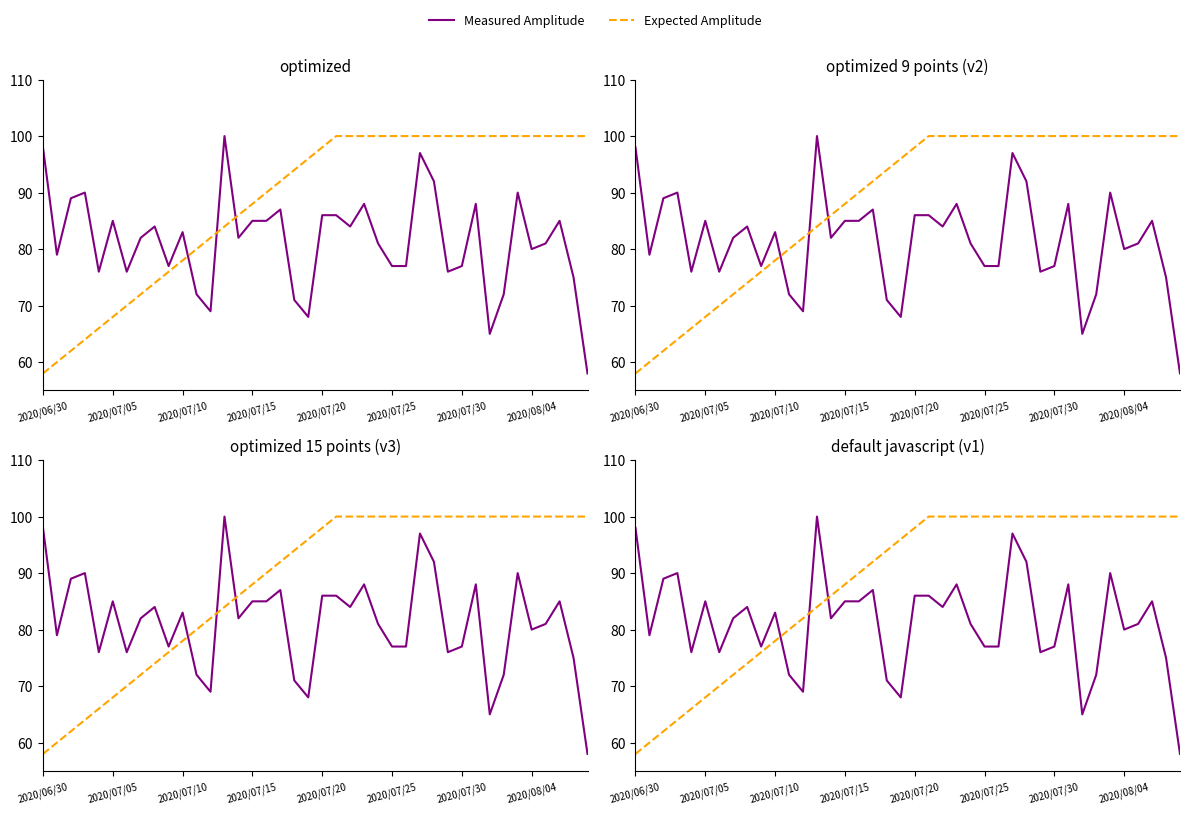

Where is Expected Amplitude nearest to the value 79?

2020/07/10